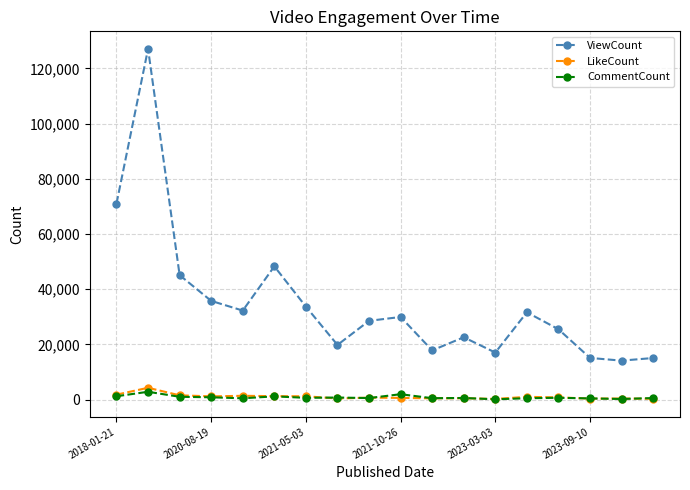

How many lines are shown in the chart?

3